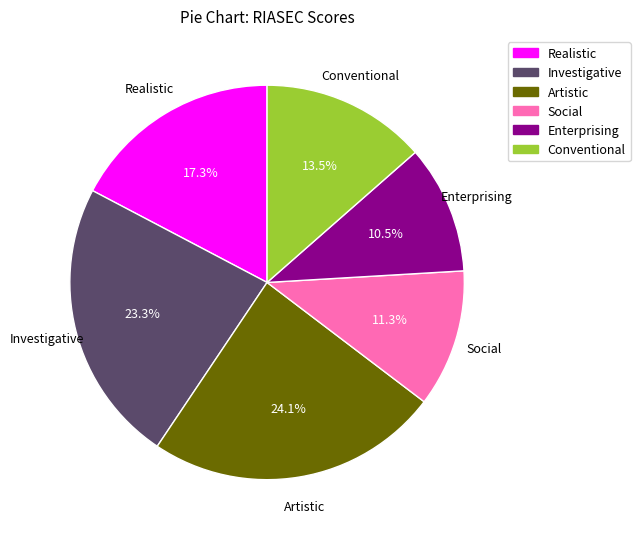

Combined, do Enterprising and Conventional account for over 50%?

No